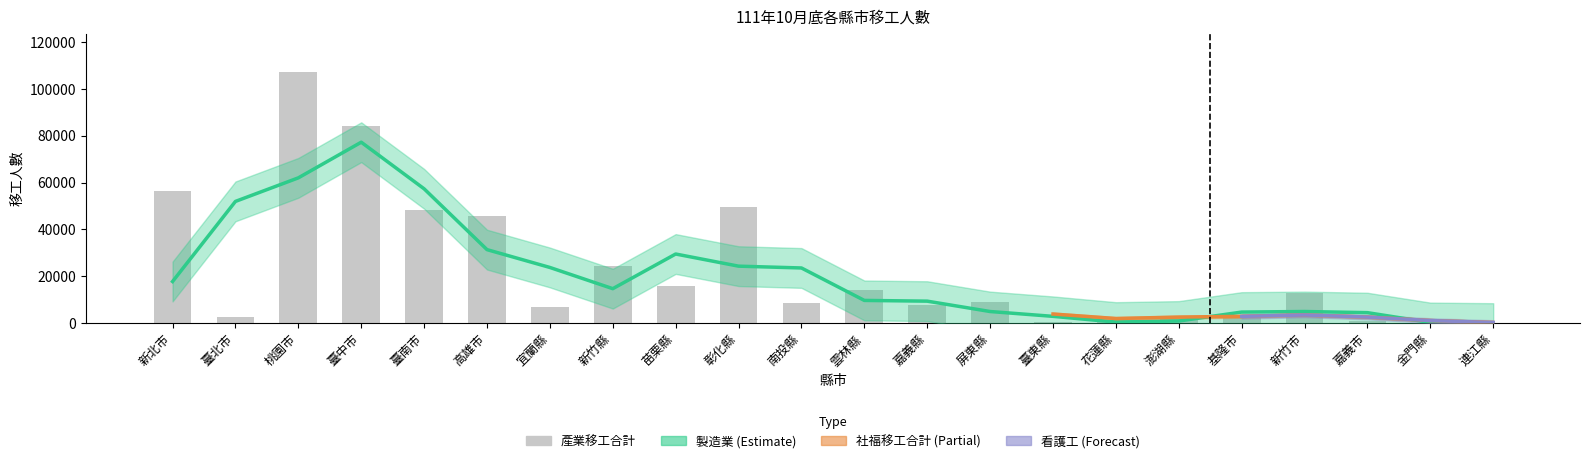

What is the average value of the 製造業 series?

21544